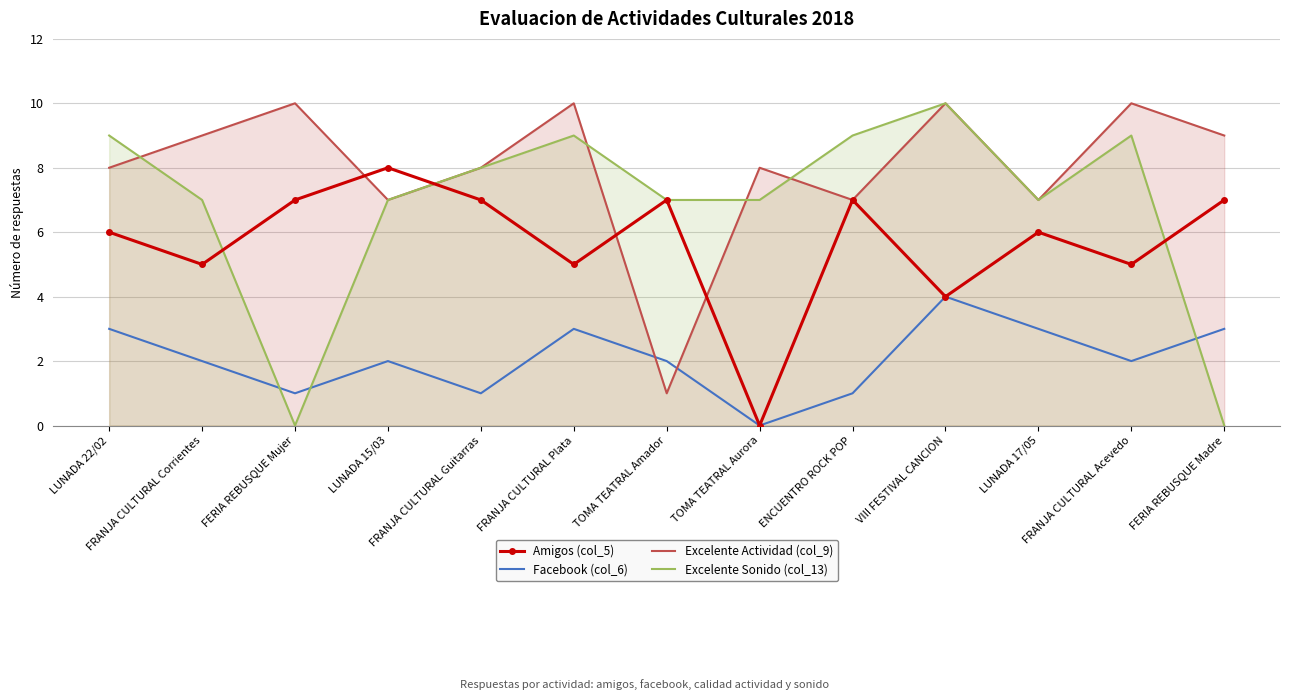

How many data points in Excelente Sonido (col_13) are above 7?

6